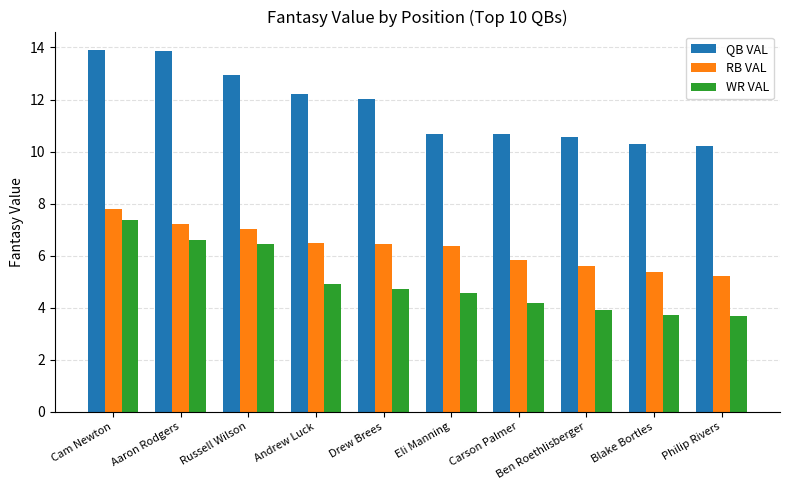

Which series has the largest range (max minus min)?

QB VAL